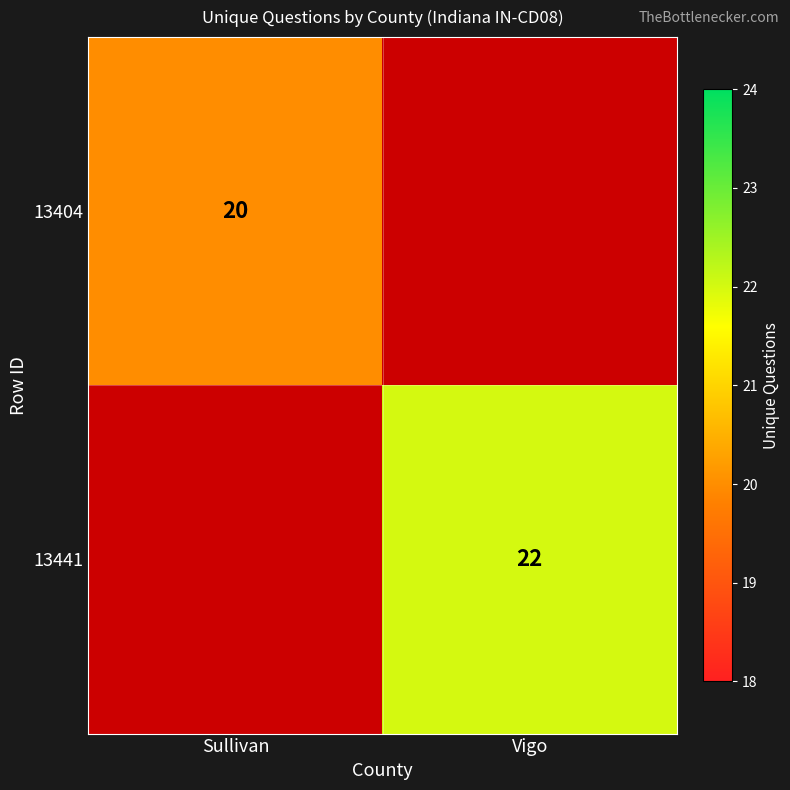

Is it true that 13441 equals 14 at Vigo?

False